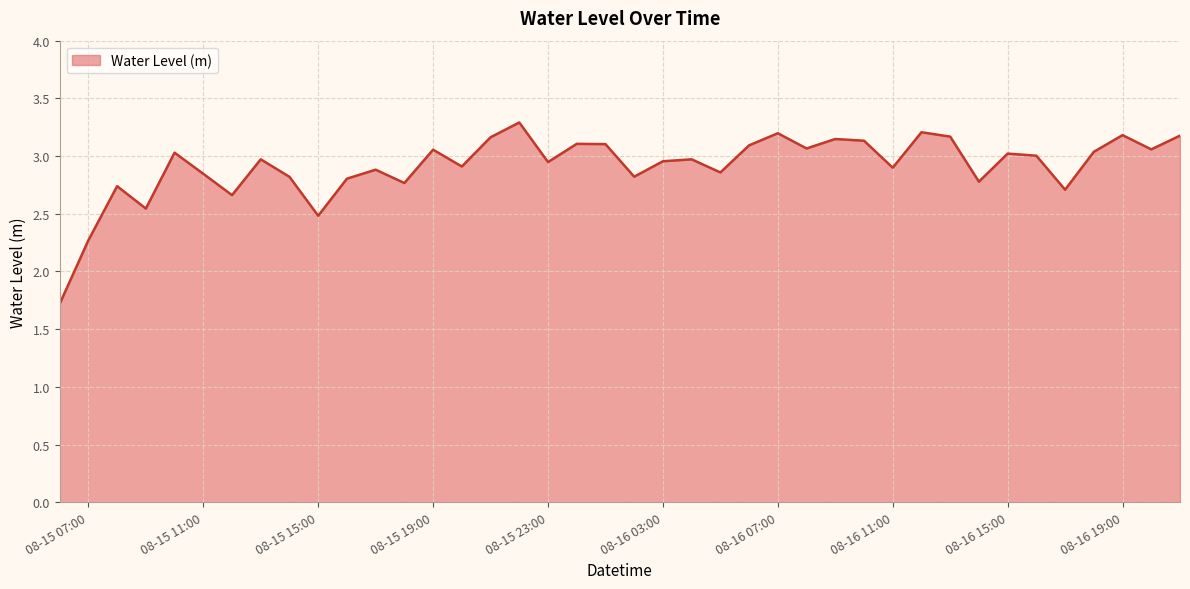

What is the smallest value displayed?

1.7